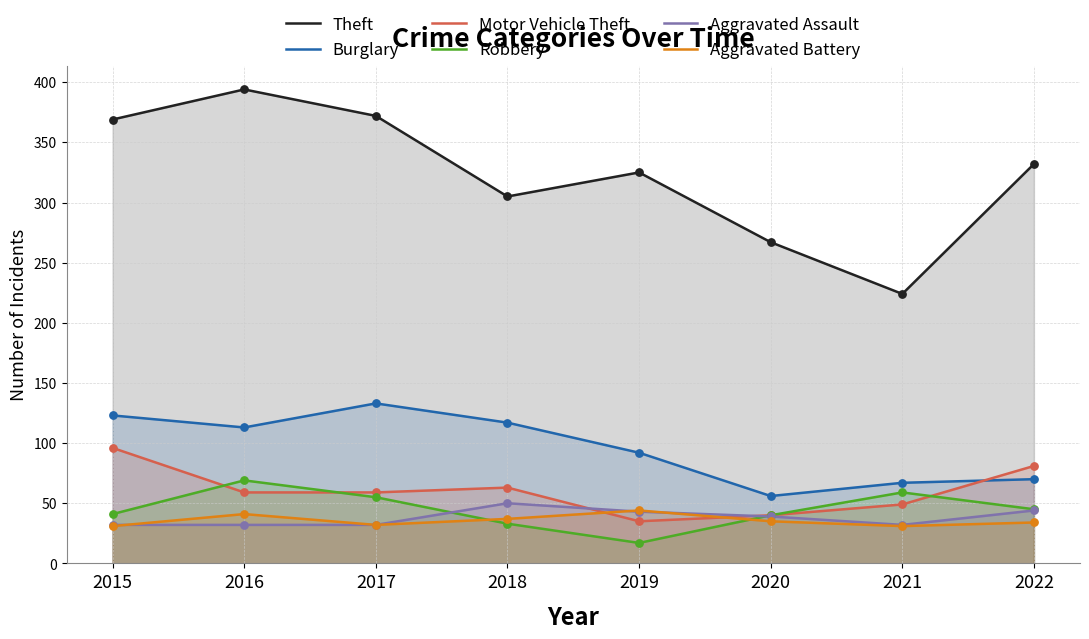

Which series has the largest total across all categories?

Theft